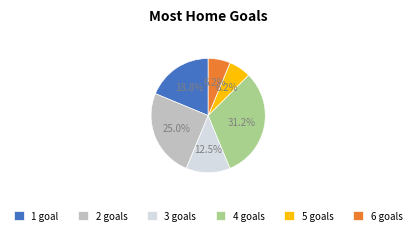

Between 4 goals and 5 goals, which is larger?

4 goals